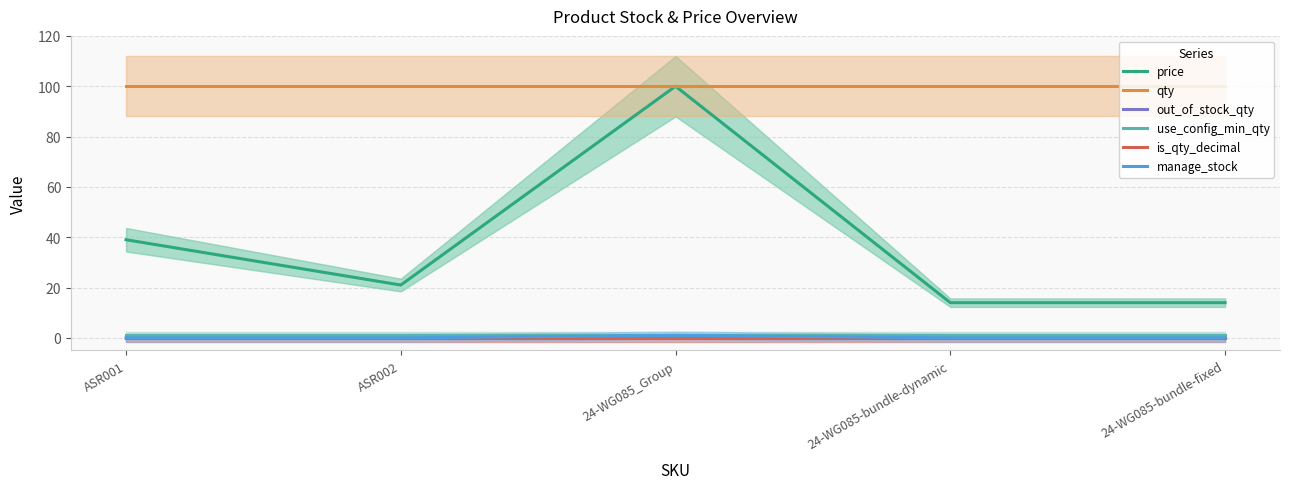

Reading left to right, transcribe all the data shown in this chart.

price: ASR001=39	ASR002=21	24-WG085_Group=100	24-WG085-bundle-dynamic=14	24-WG085-bundle-fixed=14
qty: ASR001=100	ASR002=100	24-WG085_Group=100	24-WG085-bundle-dynamic=100	24-WG085-bundle-fixed=100
out_of_stock_qty: ASR001=0	ASR002=0	24-WG085_Group=0	24-WG085-bundle-dynamic=0	24-WG085-bundle-fixed=0
use_config_min_qty: ASR001=1	ASR002=1	24-WG085_Group=1	24-WG085-bundle-dynamic=1	24-WG085-bundle-fixed=1
is_qty_decimal: ASR001=0	ASR002=0	24-WG085_Group=0	24-WG085-bundle-dynamic=0	24-WG085-bundle-fixed=0
manage_stock: ASR001=0	ASR002=0	24-WG085_Group=1	24-WG085-bundle-dynamic=0	24-WG085-bundle-fixed=0